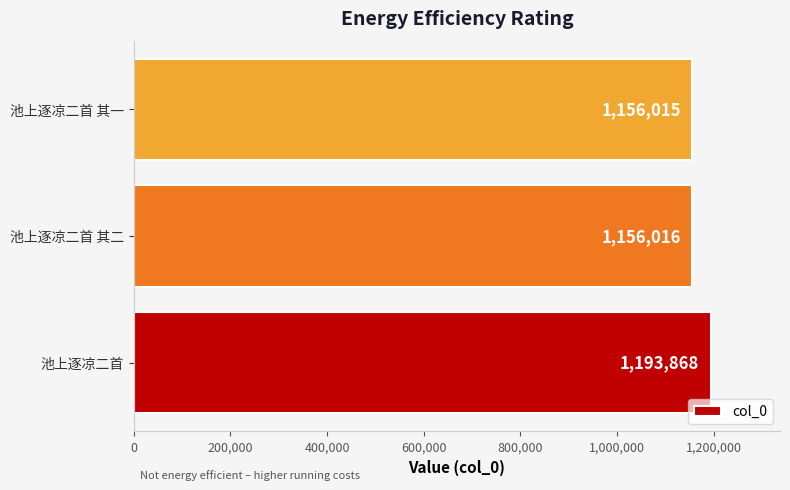

How many bars are there in total?

3